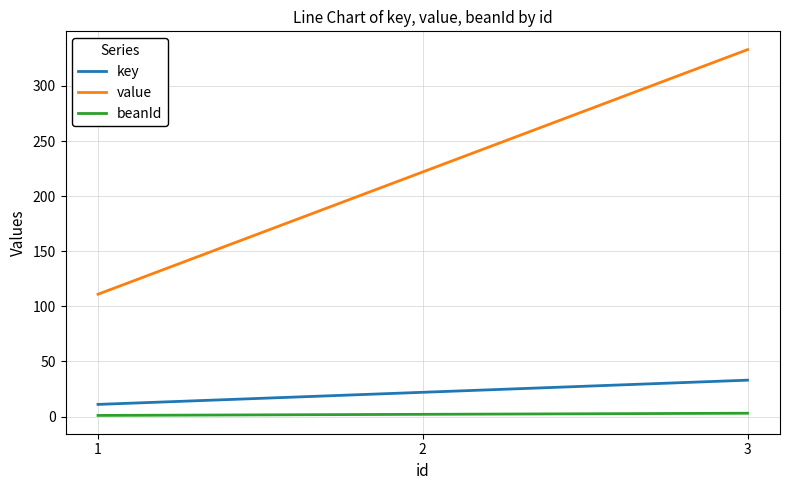

Which series has the largest total across all categories?

value